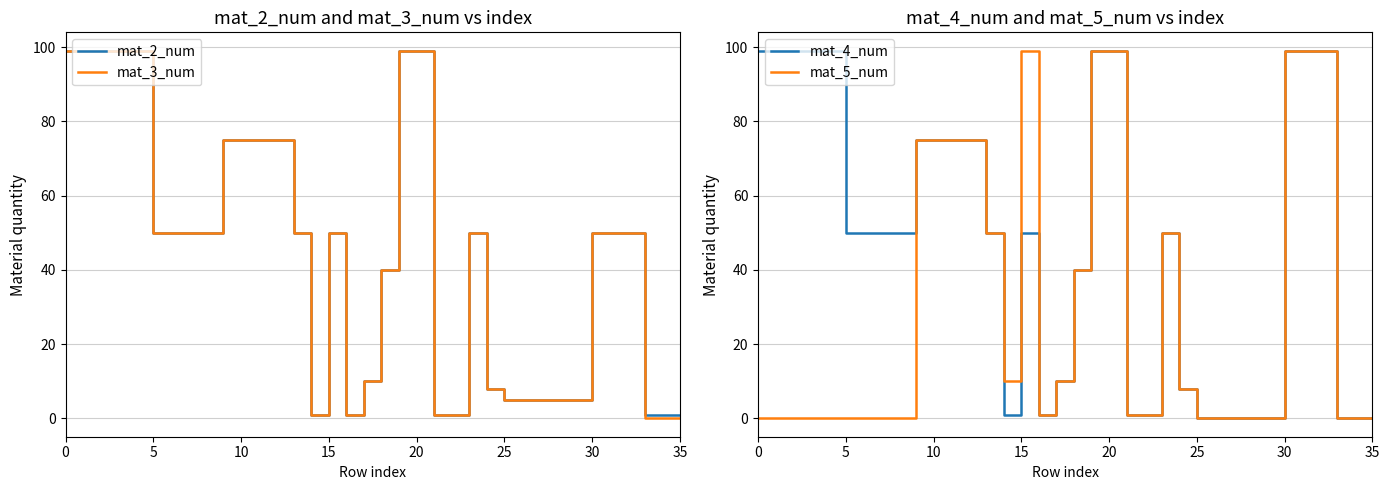

Does the chart have visible grid lines?

Yes